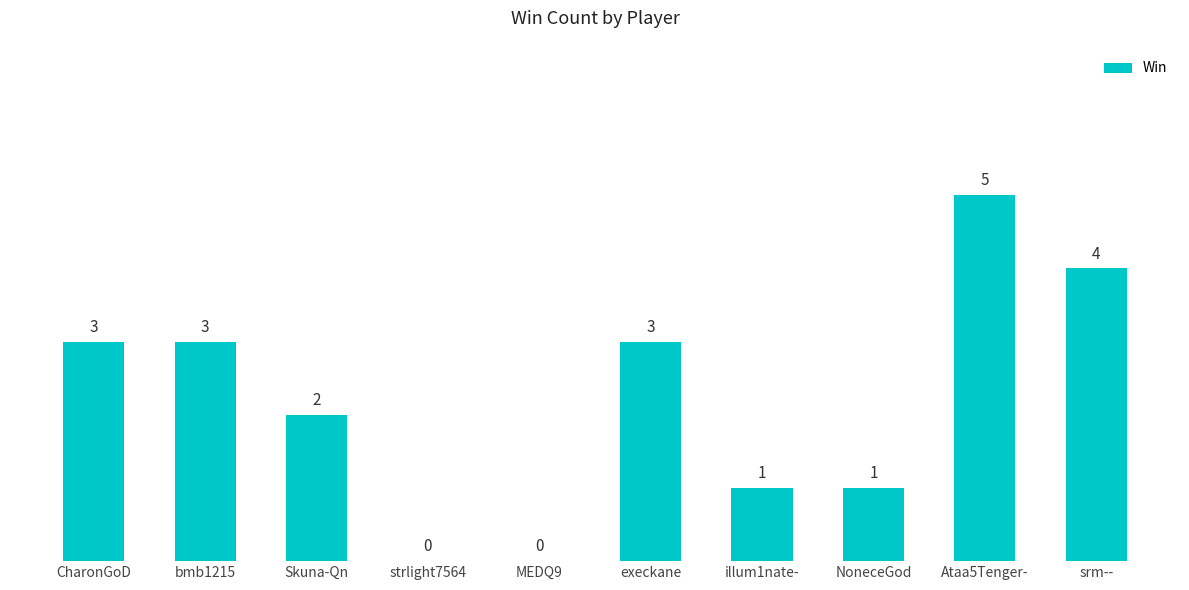

Which category has the highest value across all series?

Ataa5Tenger-